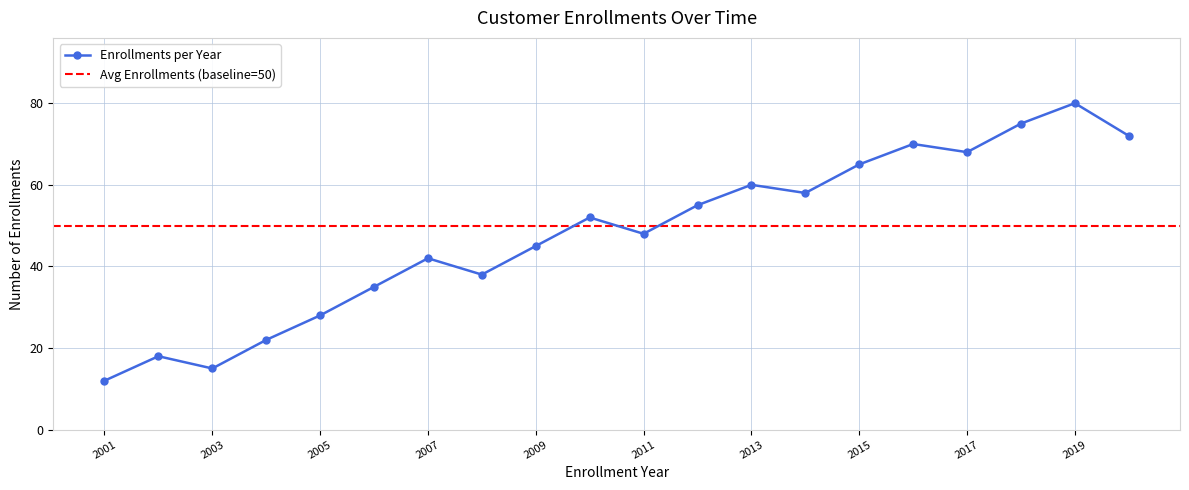

Where is the first local minimum?

2003